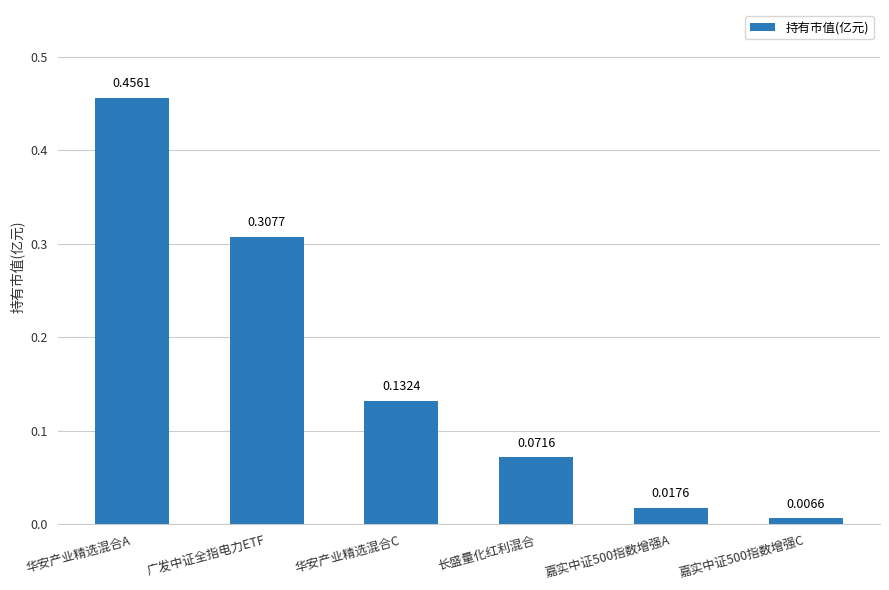

Rank the categories by value from lowest to highest.

嘉实中证500指数增强C, 嘉实中证500指数增强A, 长盛量化红利混合, 华安产业精选混合C, 广发中证全指电力ETF, 华安产业精选混合A